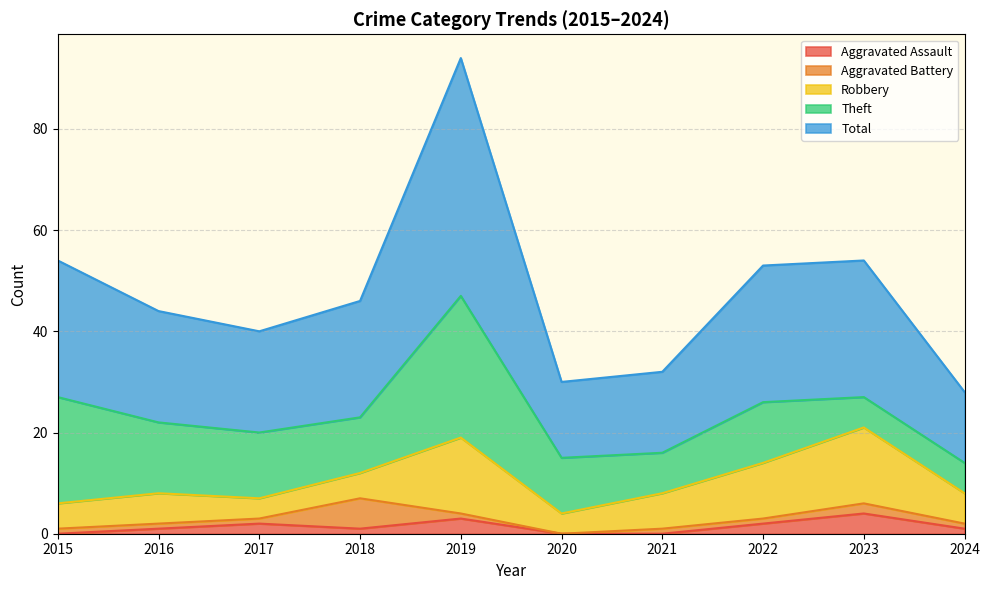

True or false: Aggravated Battery and Theft cross at least once.

False